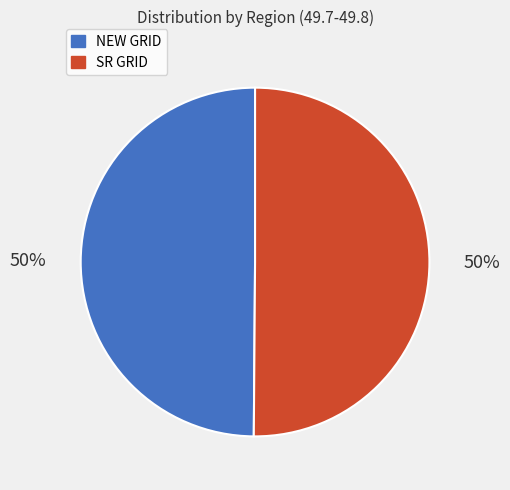

To the nearest percent, what is the average slice percentage?

50%